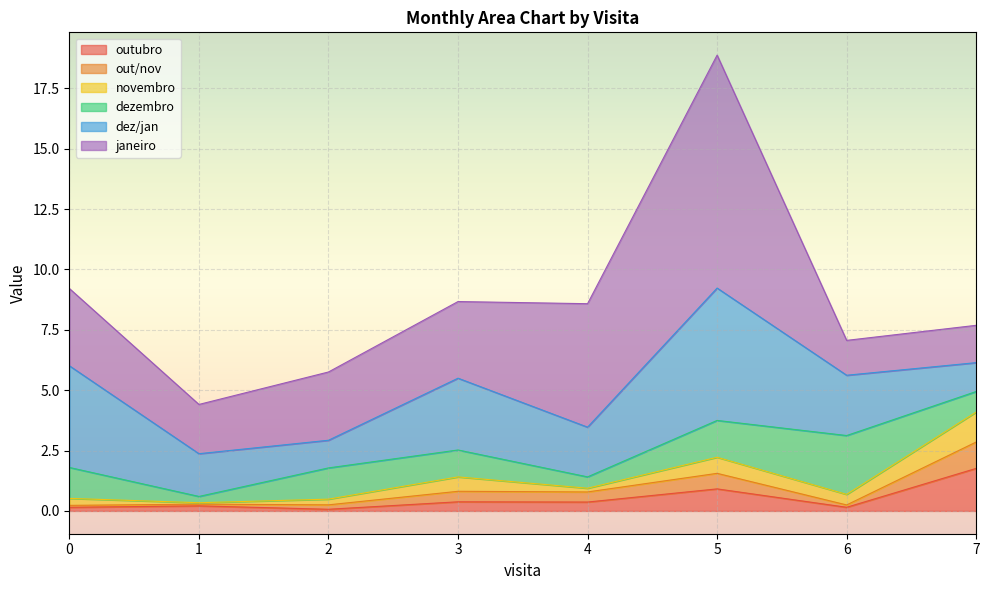

Reading left to right, transcribe all the data shown in this chart.

outubro: 0=0.1	1=0.2	2=0.1	3=0.4	4=0.4	5=0.9	6=0.2	7=1.8
out/nov: 0=0.1	1=0.1	2=0.2	3=0.4	4=0.4	5=0.6	6=0.1	7=1.1
novembro: 0=0.3	1=0.1	2=0.2	3=0.6	4=0.2	5=0.7	6=0.4	7=1.2
dezembro: 0=1.3	1=0.3	2=1.3	3=1.1	4=0.5	5=1.5	6=2.4	7=0.9
dez/jan: 0=4.2	1=1.8	2=1.1	3=3.0	4=2.1	5=5.5	6=2.5	7=1.2
janeiro: 0=3.2	1=2.0	2=2.8	3=3.2	4=5.1	5=9.6	6=1.4	7=1.5